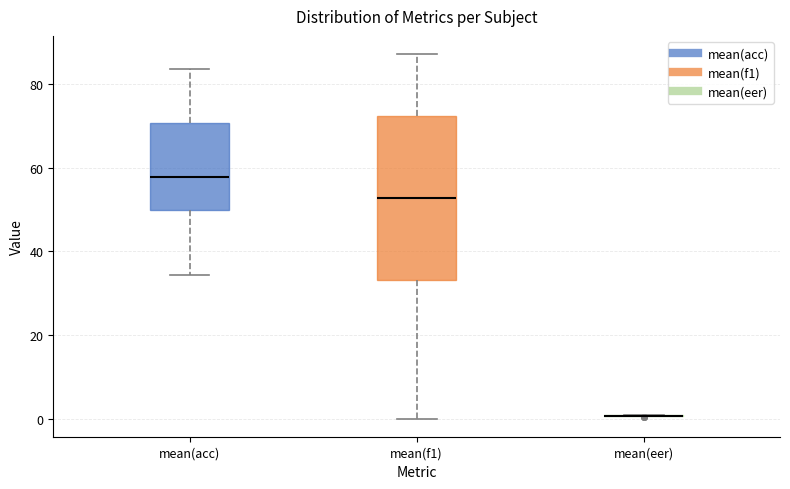

Reading left to right, transcribe this box plot: for each box, give where its median line is, the range the box spans, and where its two whiskers end, as read against the y-axis. The values are not printed on the chart, so give them approximately, as read against the axis.

mean(acc): median 58, box 50 to 70, whiskers 34 to 84
mean(f1): median 52, box 34 to 72, whiskers 0 to 88
mean(eer): box collapsed to a line at 0, whiskers 0 to 0